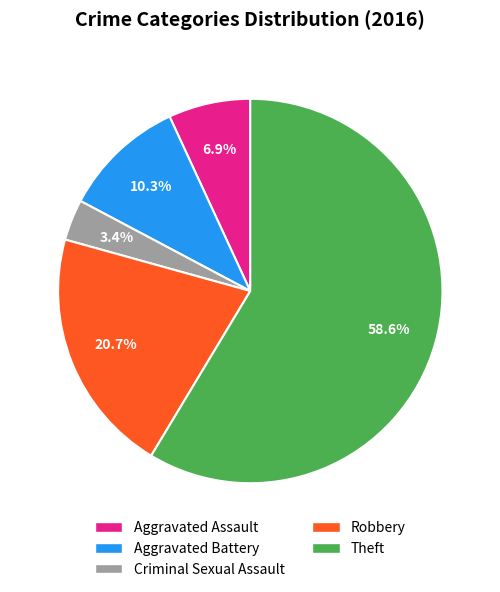

What percentage is the Robbery slice, to the nearest percent?

21%